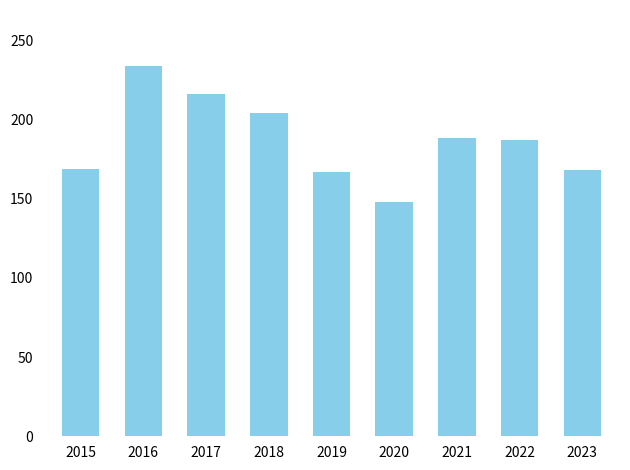

Count the number of data series in this chart.

1